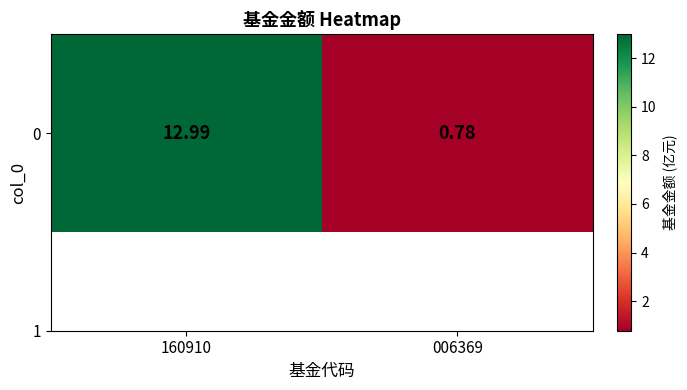

What is the change in value from 160910 to 006369?

-12.2